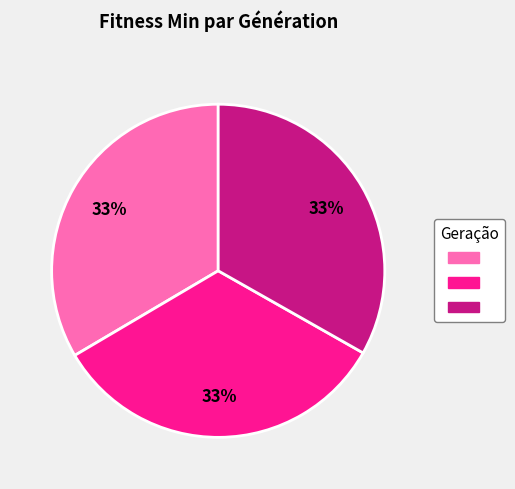

To the nearest percent, what is the average slice percentage?

33%